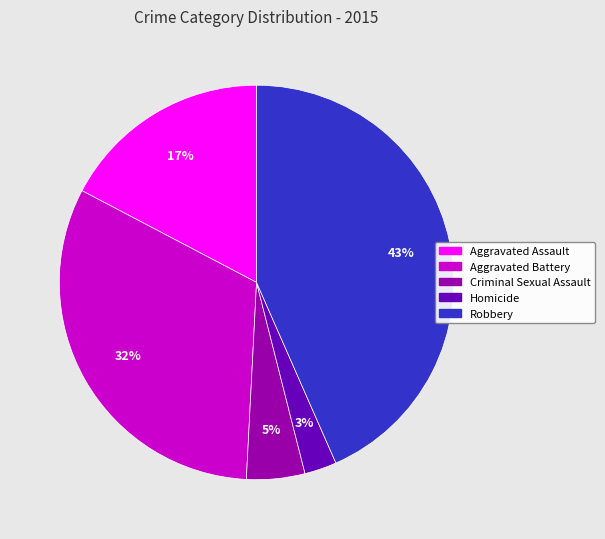

To the nearest percent, what portion does Robbery represent?

43%